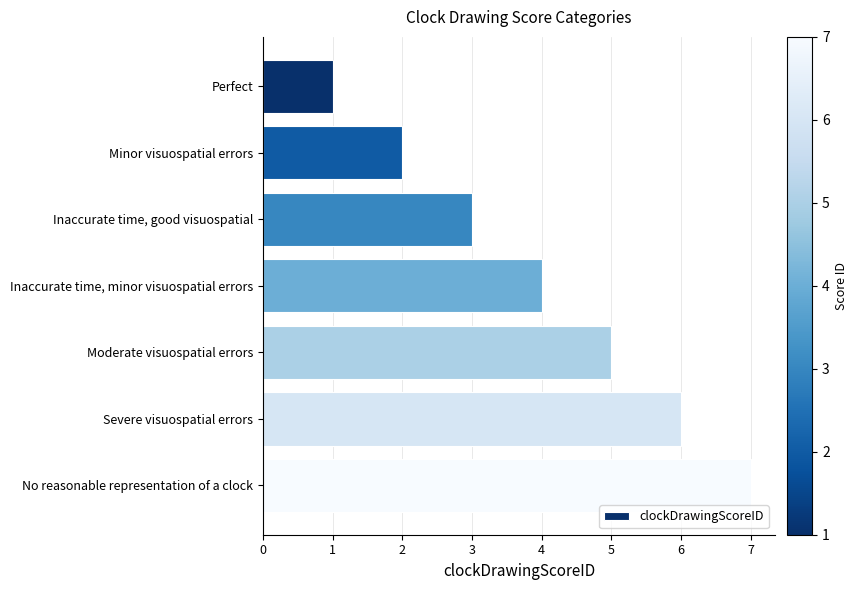

What is the change in value from Perfect to Inaccurate time, minor visuospatial errors?

+3